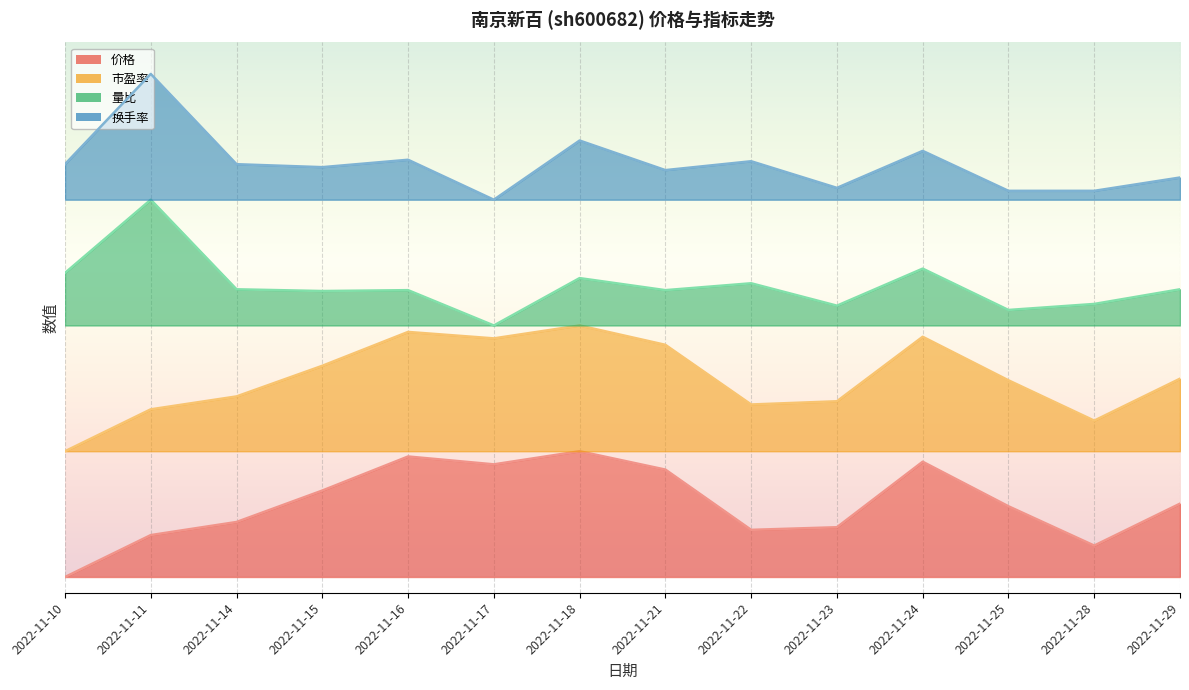

True or false: 价格 has more than 0 points higher than both neighbors.

True